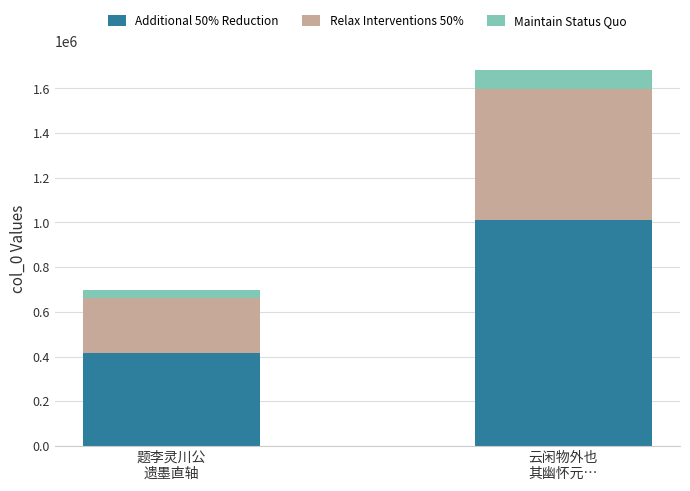

What is the difference between the maximum and minimum values in the Additional 50% Reduction series?

591514